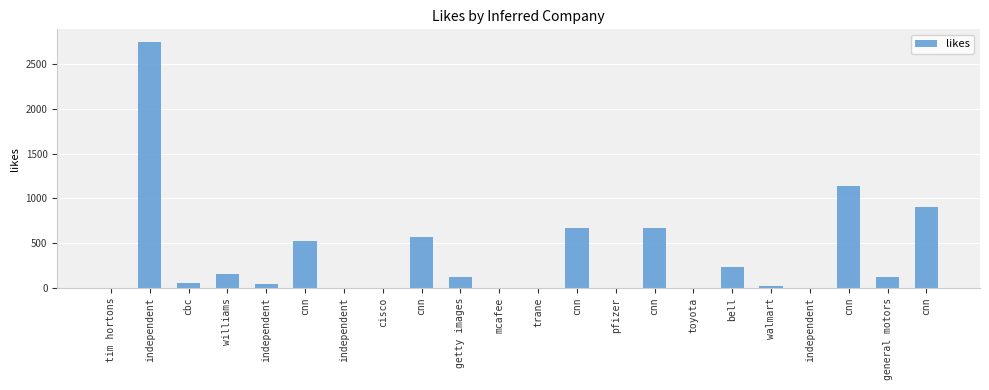

Is it true that the value at independent is 1591?

False